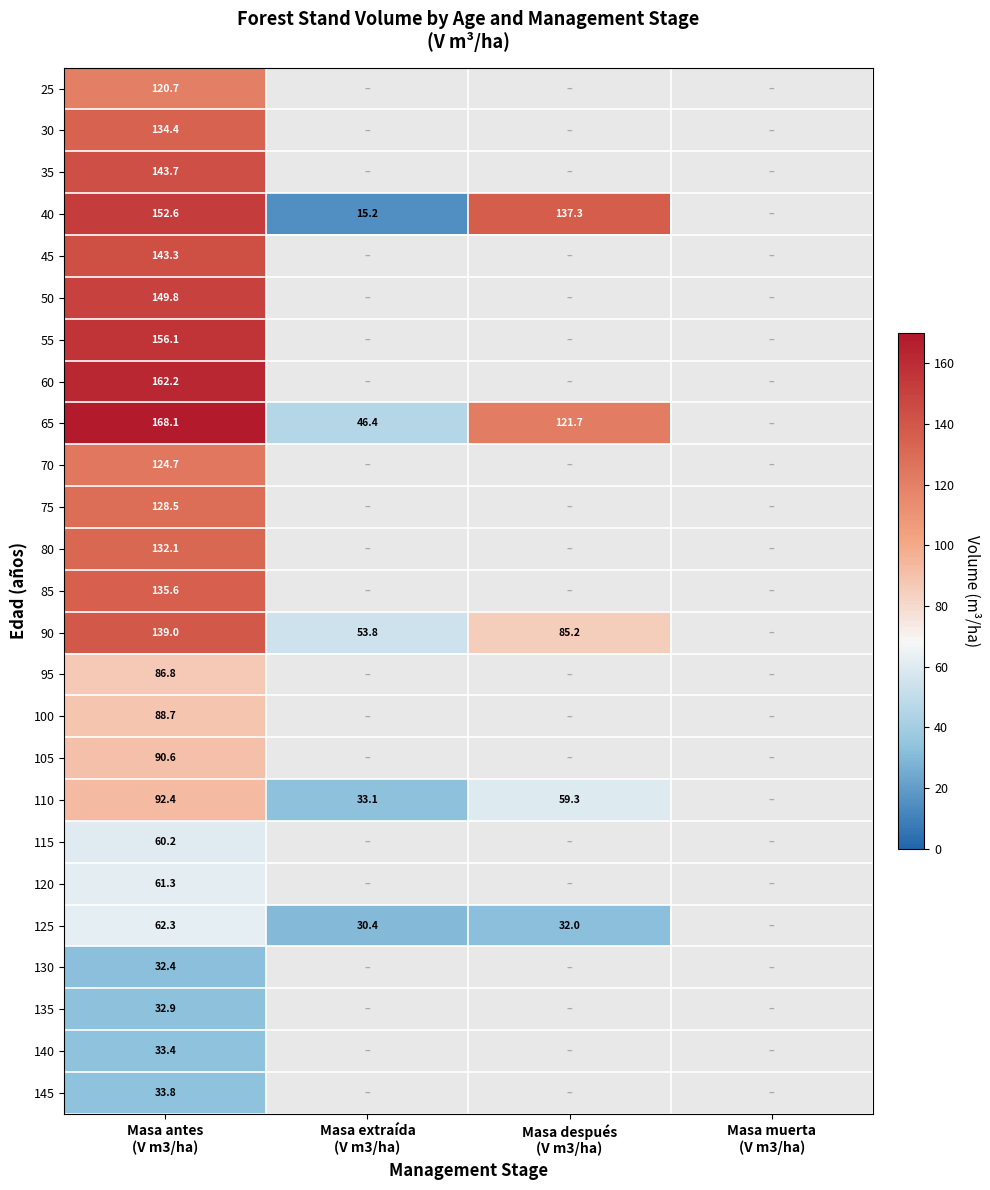

What is the smallest value displayed?

15.2